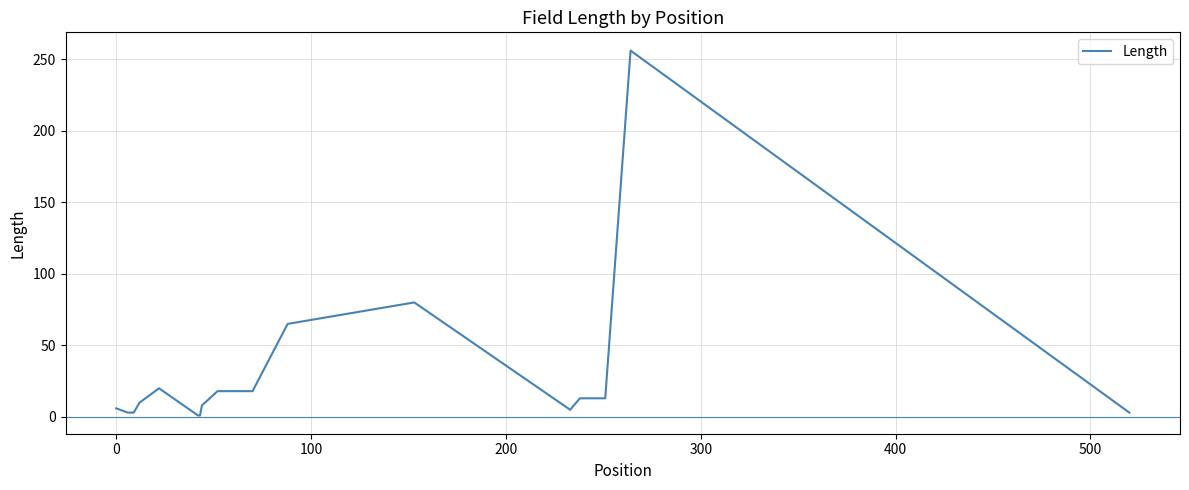

What is the difference between the maximum and minimum values?

255